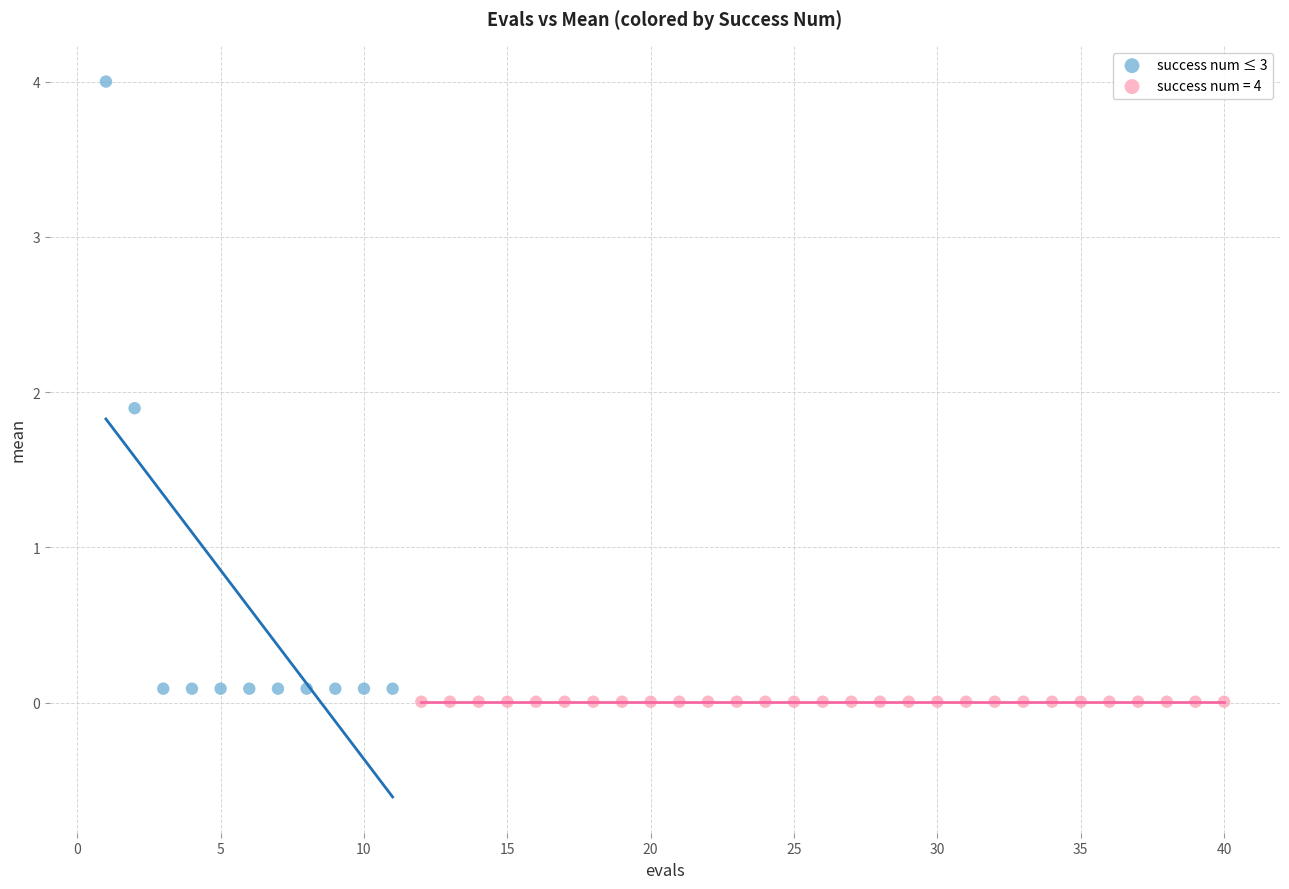

Which series contains the highest Y value?

success num ≤ 3